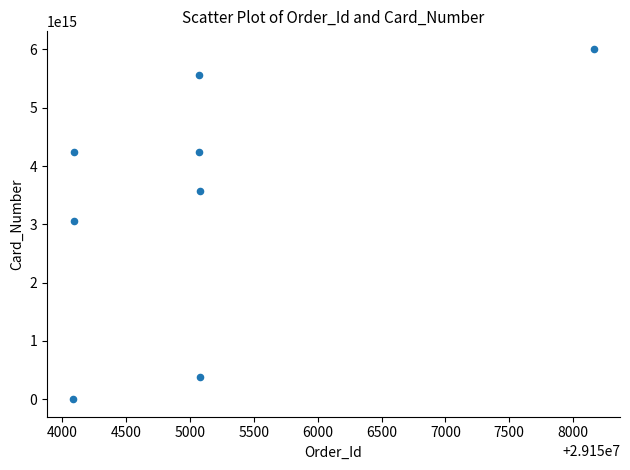

What is the range of X values (max minus min)?

4079